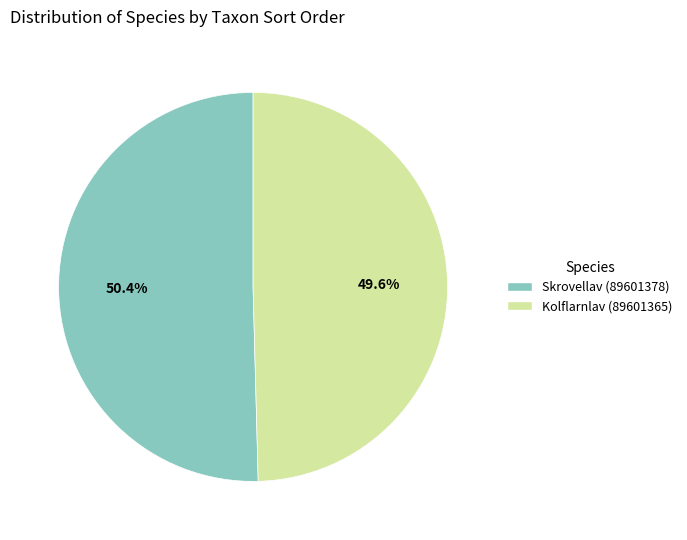

Between Kolflarnlav (89601365) and Skrovellav (89601378), which is larger?

Skrovellav (89601378)